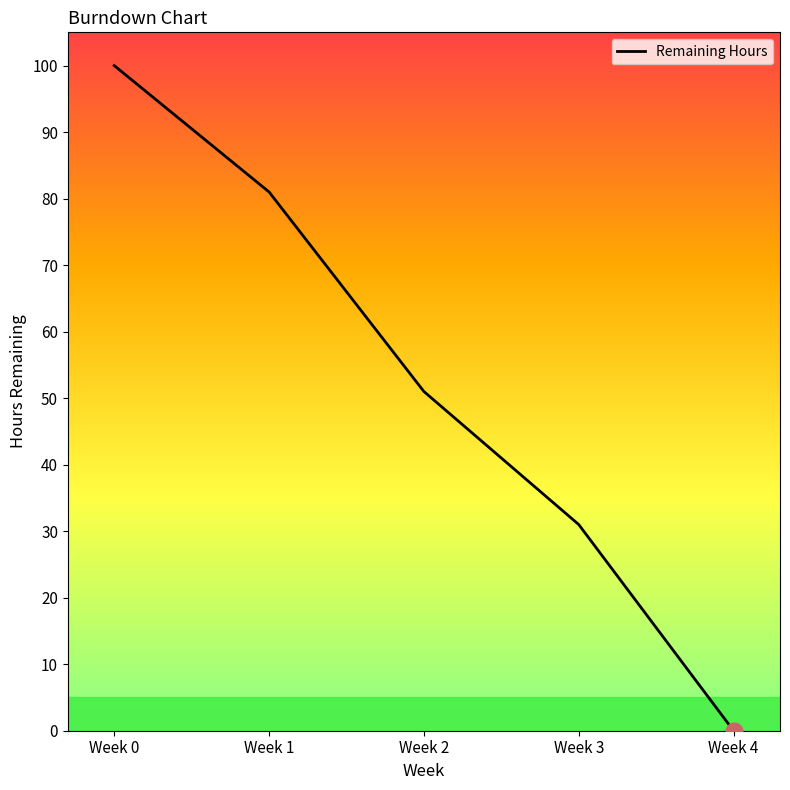

Rank the categories by value from highest to lowest.

Week 0, Week 1, Week 2, Week 3, Week 4